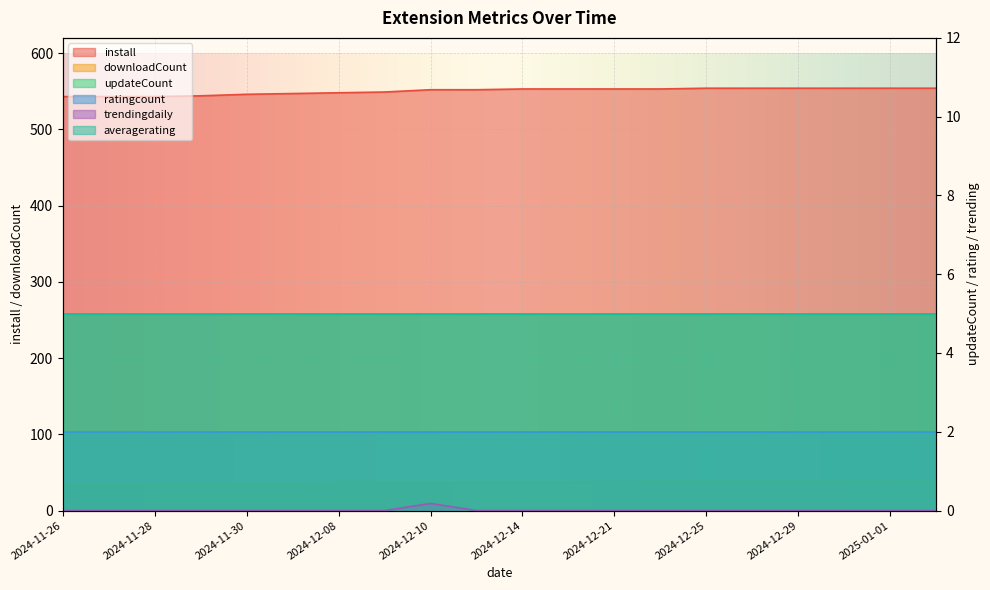

True or false: install and downloadCount intersect in this chart.

False